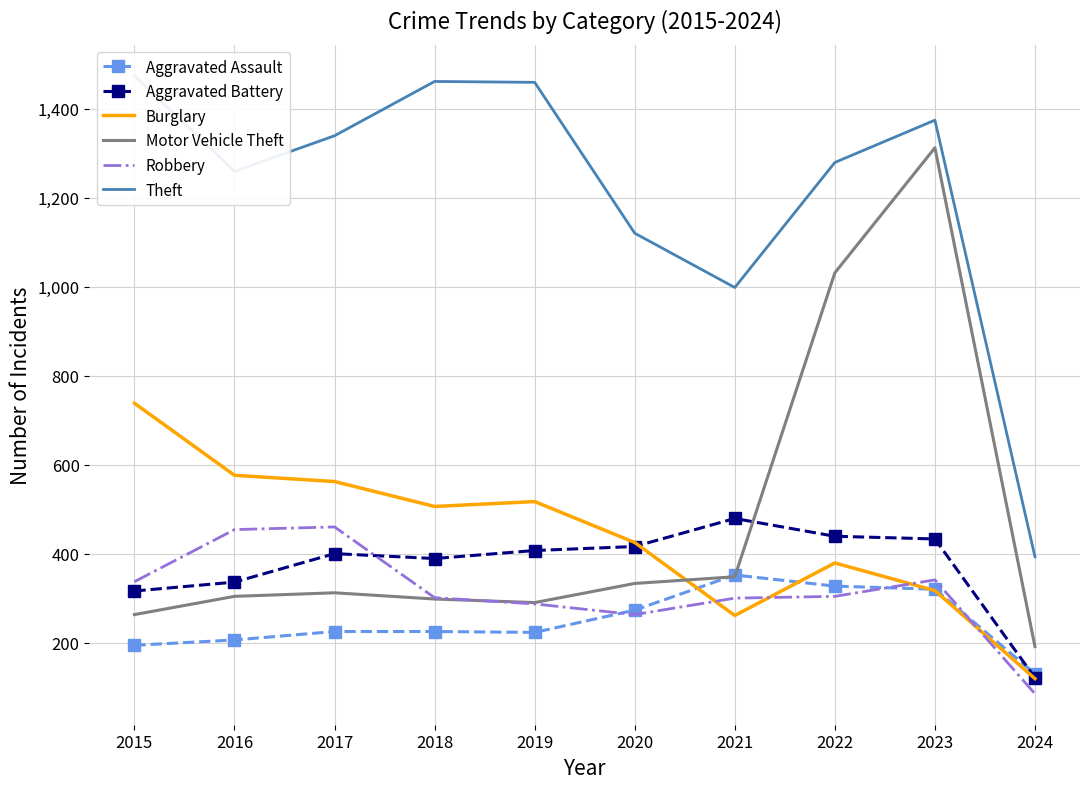

Is it true that Burglary equals 425 at 2020?

True